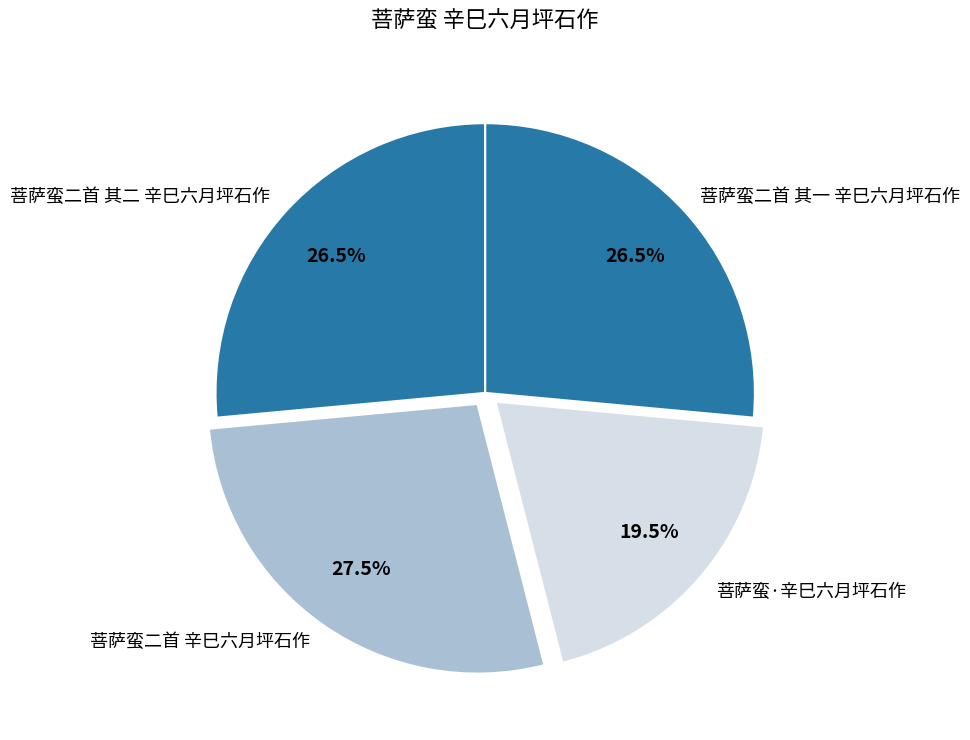

The 菩萨蛮二首 辛巳六月坪石作 slice represents 34% of the pie. True or false?

False